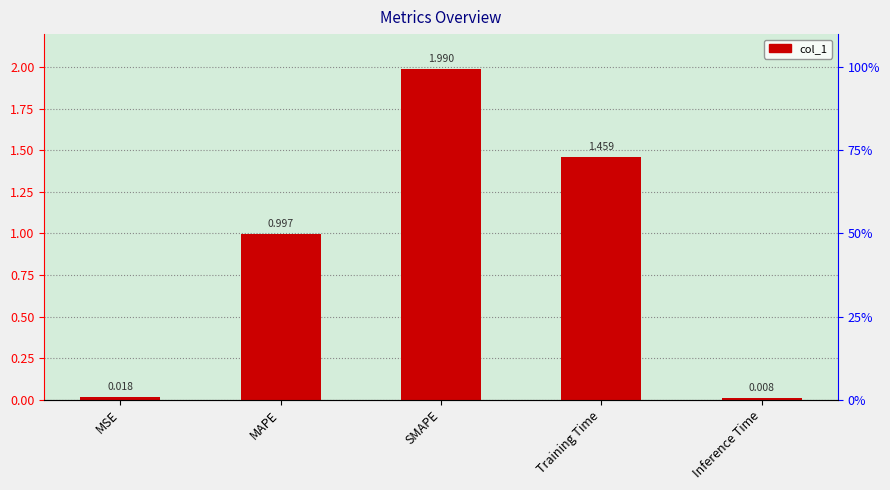

Reading right to left, extract all data points from this chart.

Inference Time=0.0	Training Time=1.5	SMAPE=2.0	MAPE=1.0	MSE=0.0